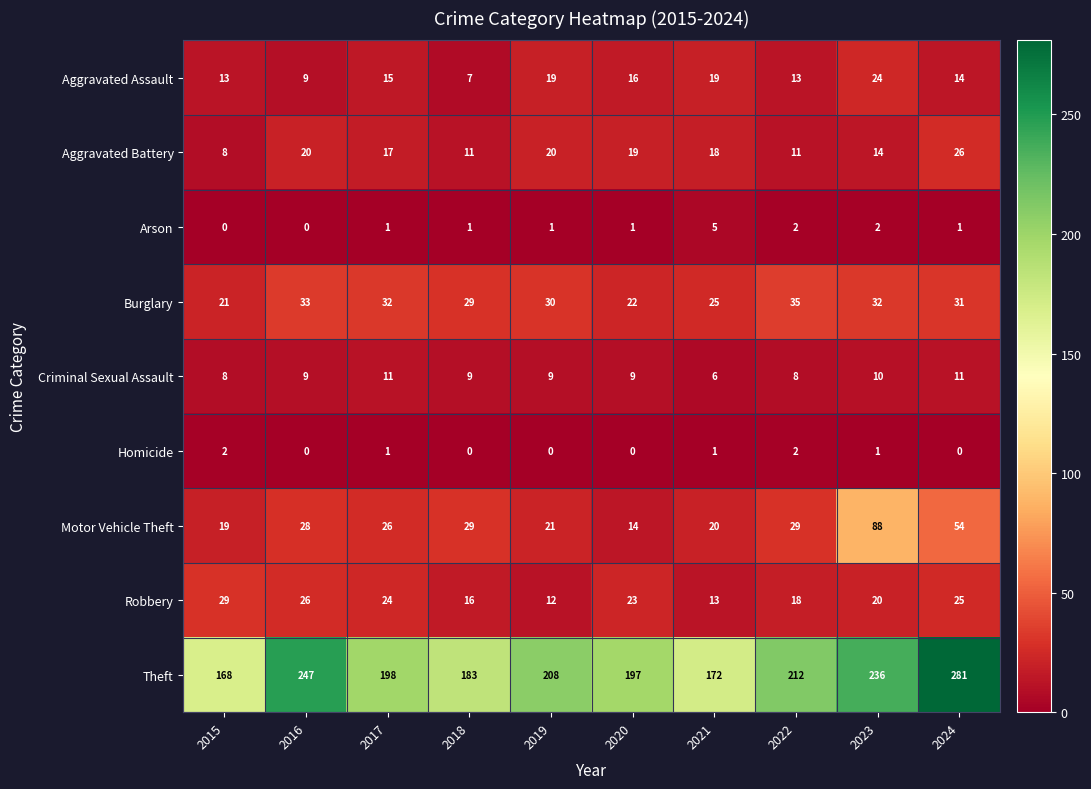

Which series has the widest spread of values?

Theft